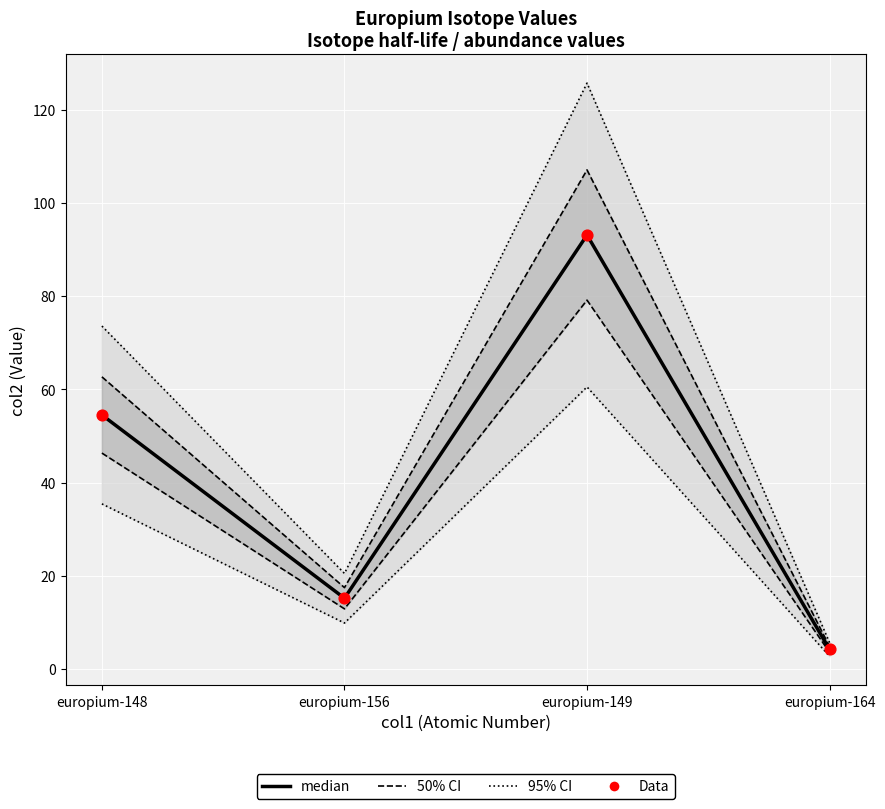

Which series has the largest Y range (max minus min)?

95% CI